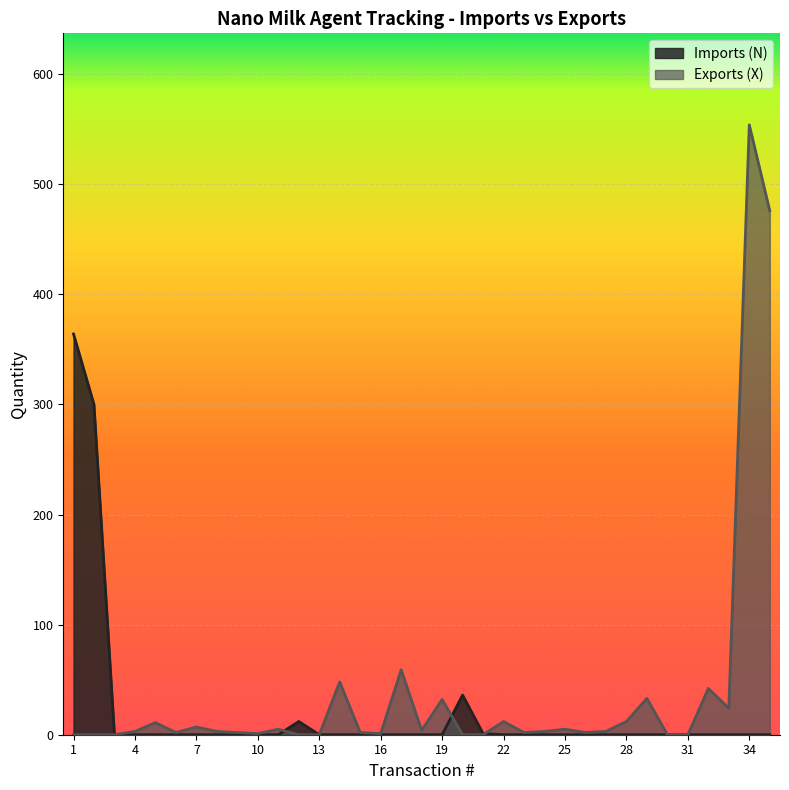

Rank the series by their average value, from highest to lowest.

Exports (X), Imports (N)